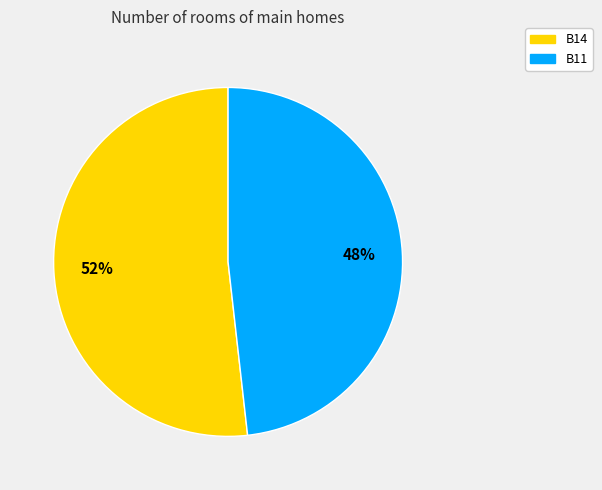

The B11 slice represents 36% of the pie. True or false?

False